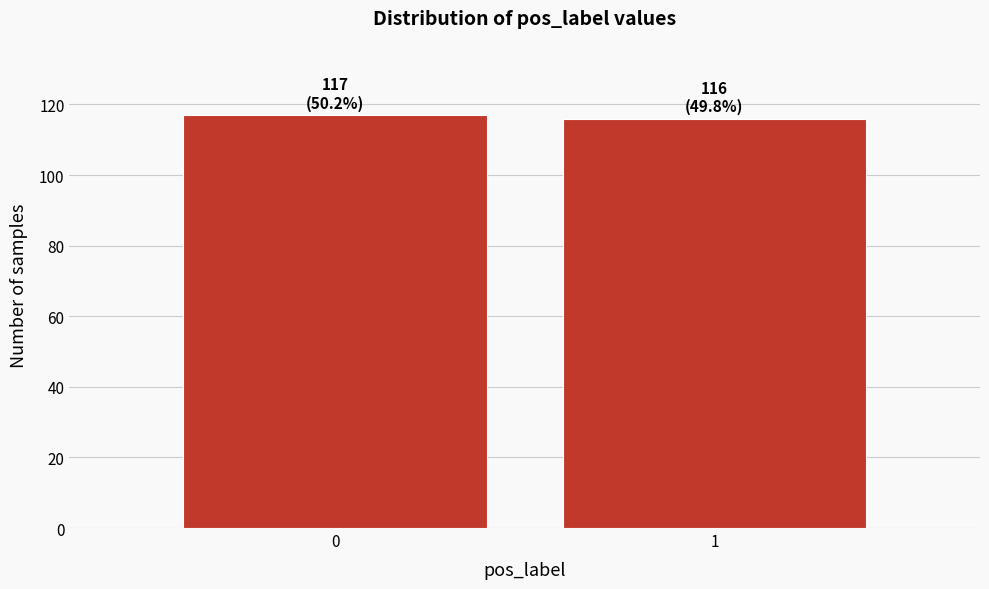

Reading left to right, what are all the values shown in this chart?

117	116